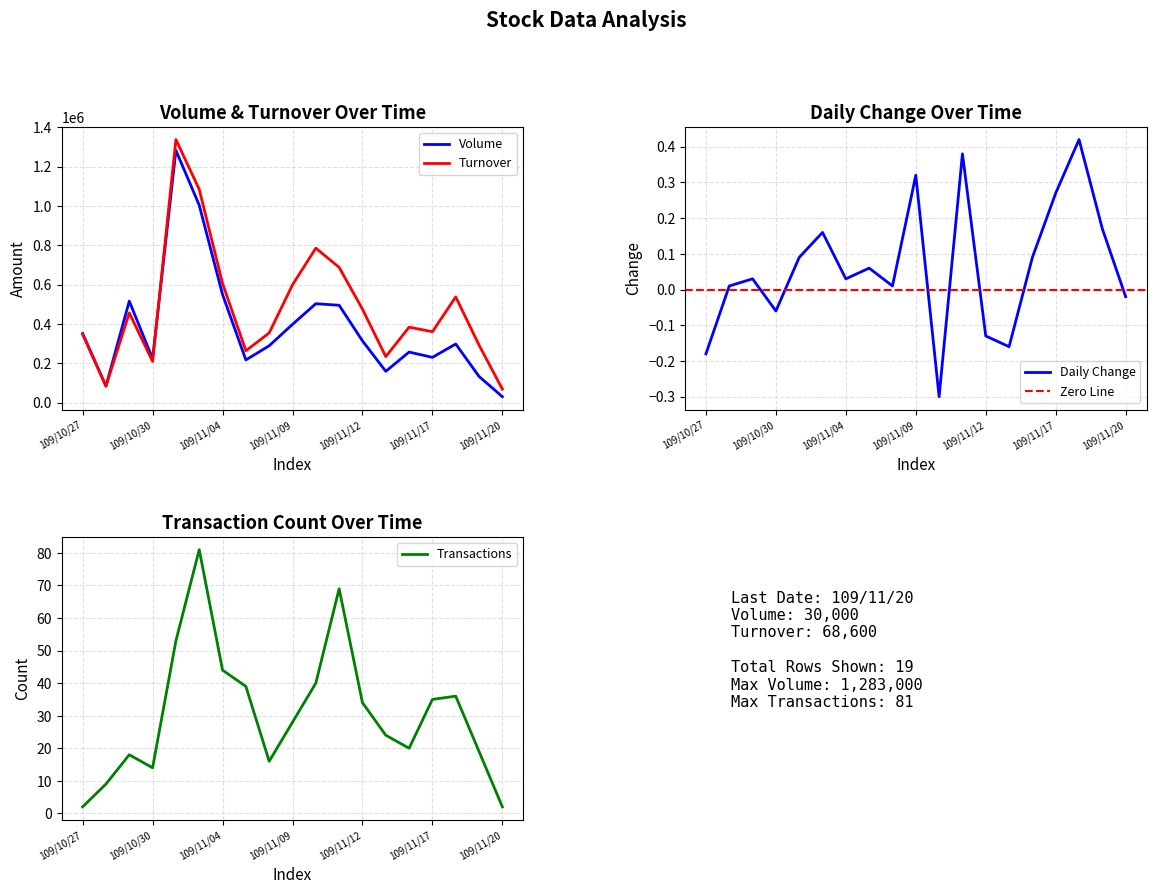

The value of Transactions at 109/11/04 is 21. True or false?

False